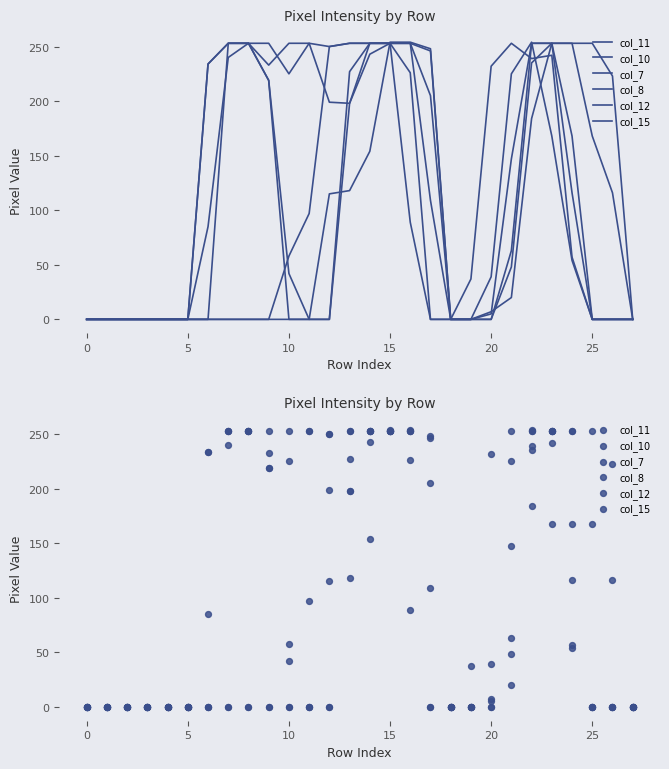

Which series has the largest Y range (max minus min)?

col_7